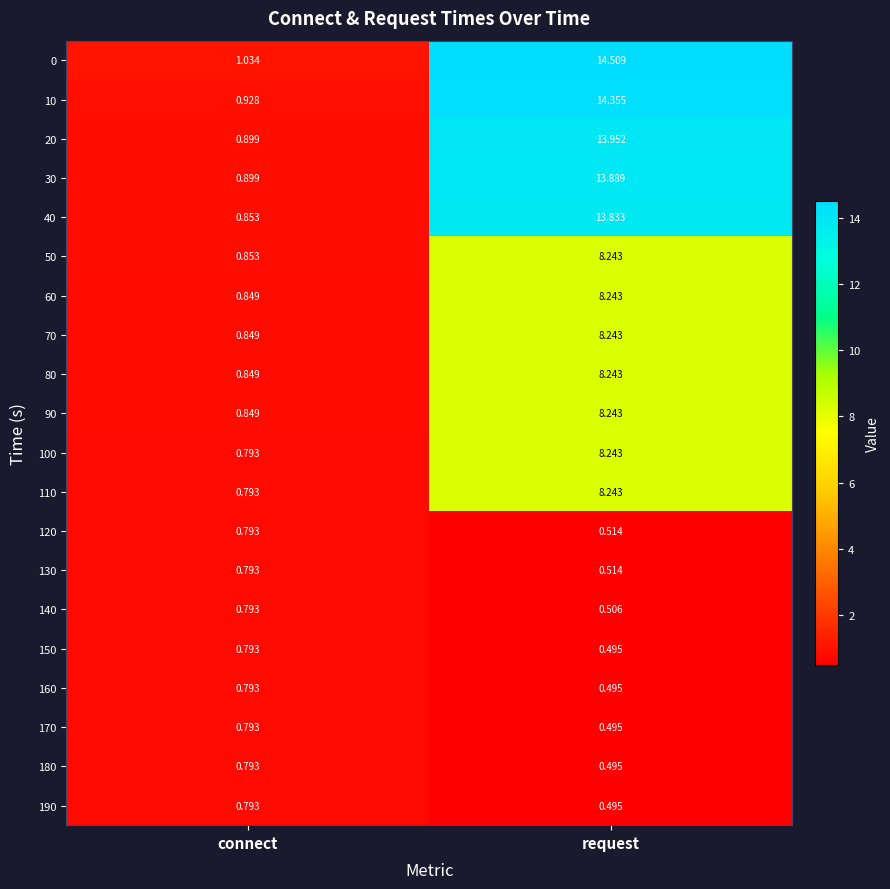

Which series changed the most between connect and request?

0